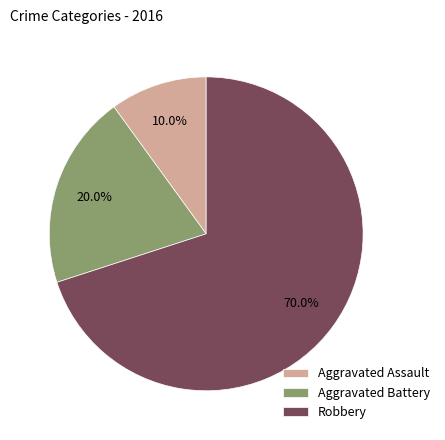

Which category accounts for the majority?

Robbery